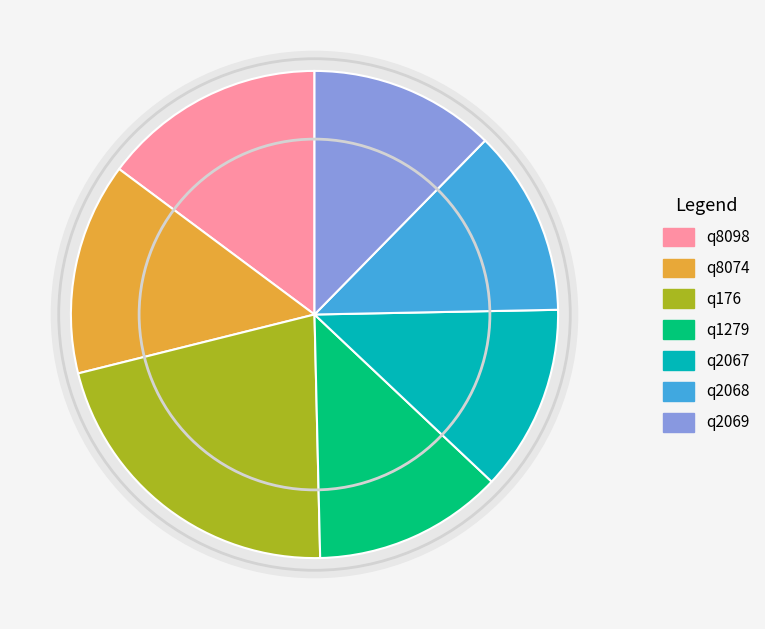

The q1279 slice represents 13% of the pie. True or false?

True